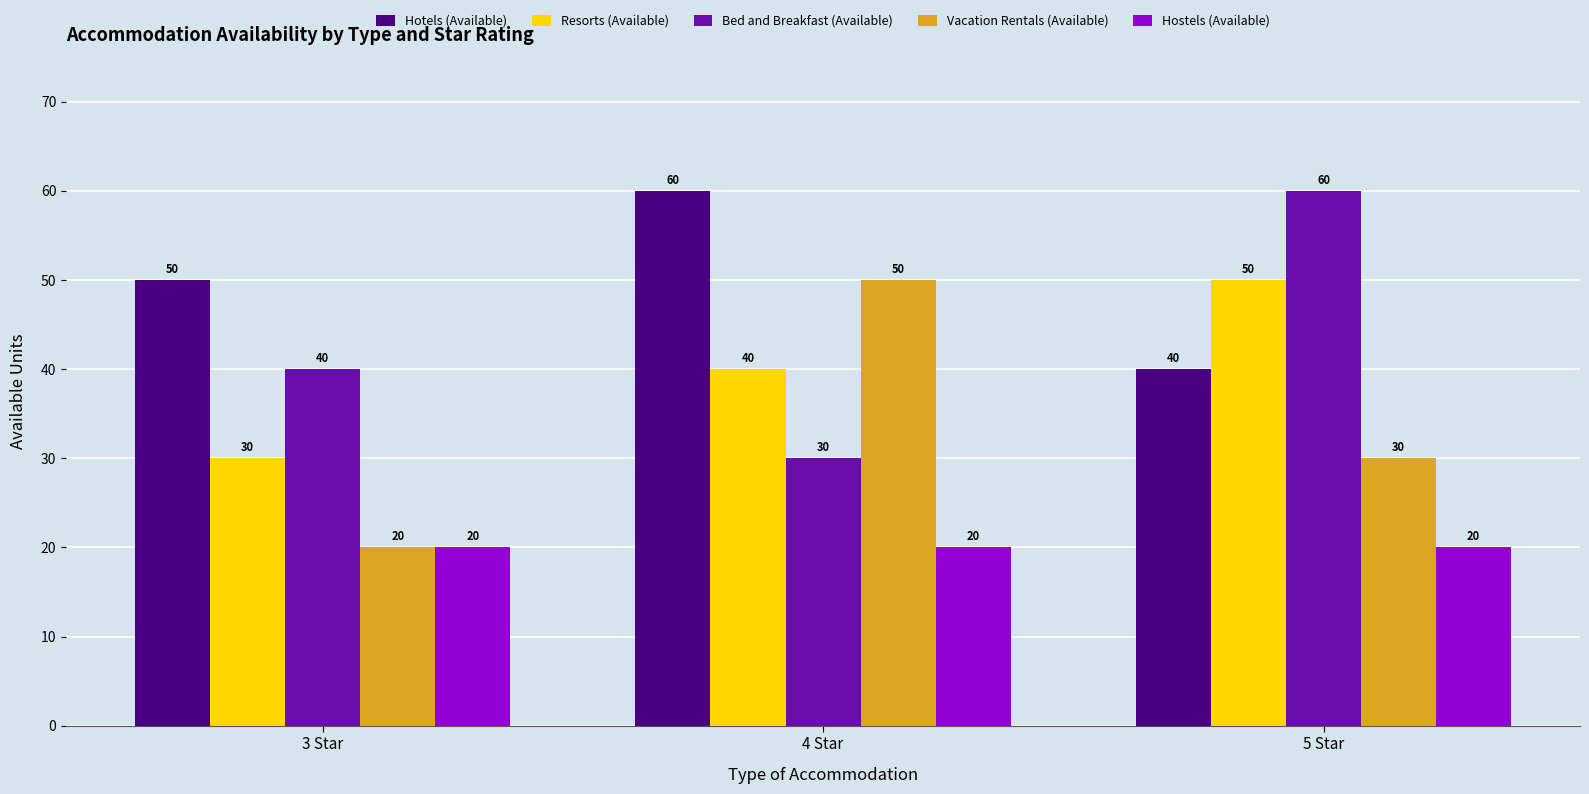

What is the greatest value displayed?

60